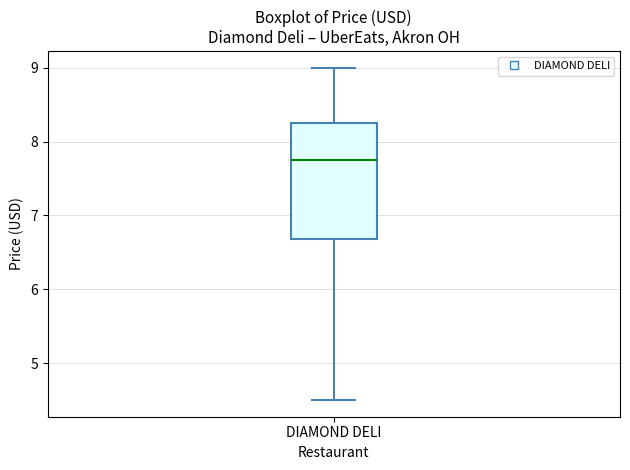

Where is the lower edge of the box for DIAMOND DELI on the y-axis? The values are not printed on the chart, so give them approximately, as read against the axis.

6.7